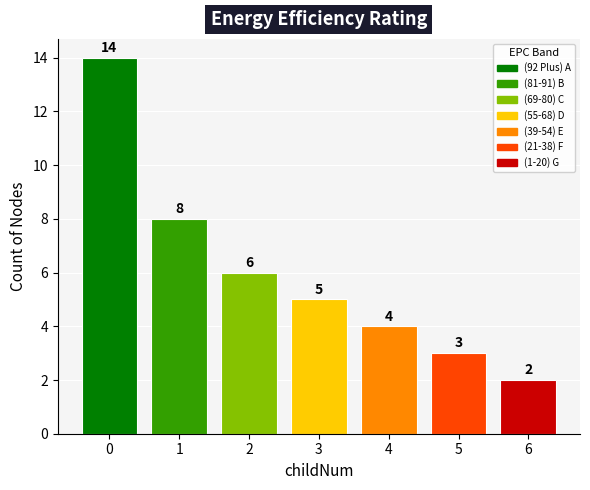

True or false: the data shows 4 at 6.

False